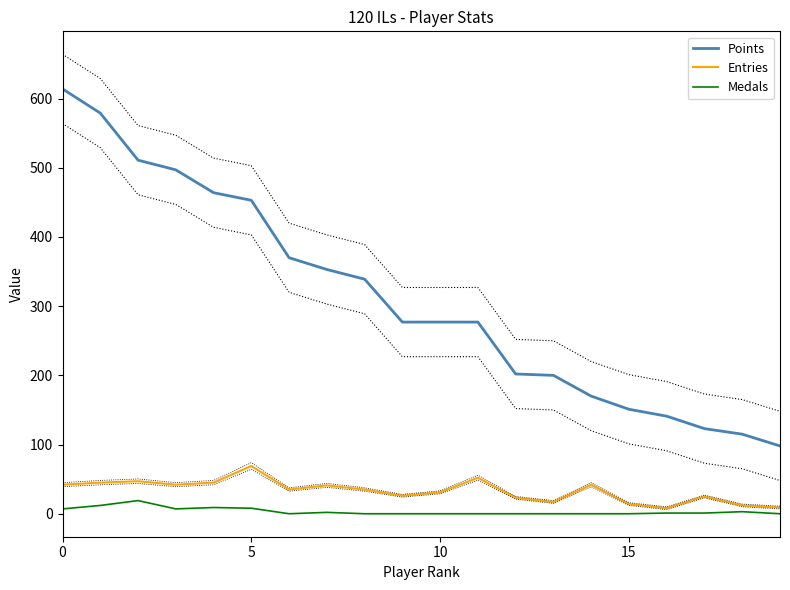

What is the total value across all series at 6?

405